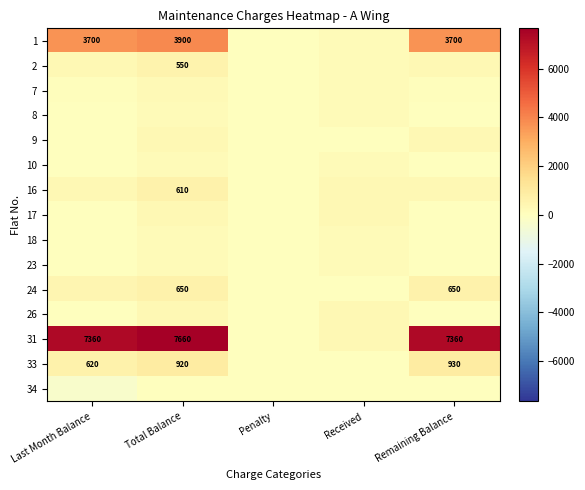

True or false: 31 has a value of 7360 at Last Month Balance.

True